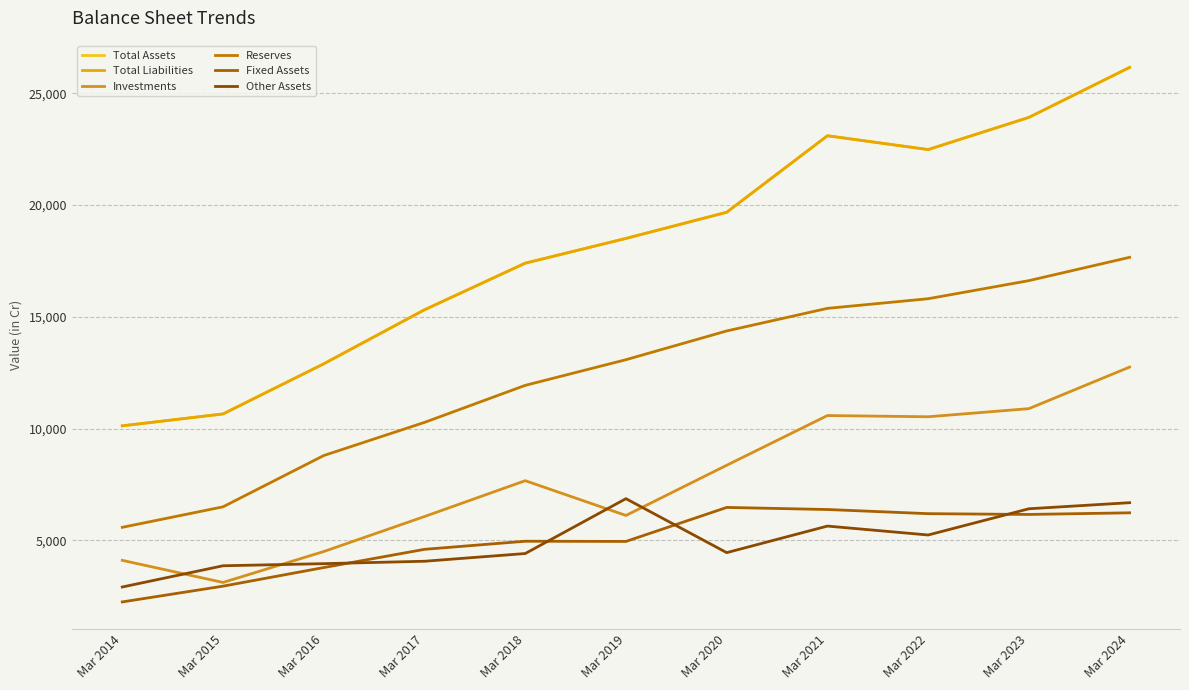

True or false: Reserves and Fixed Assets cross at least once.

False